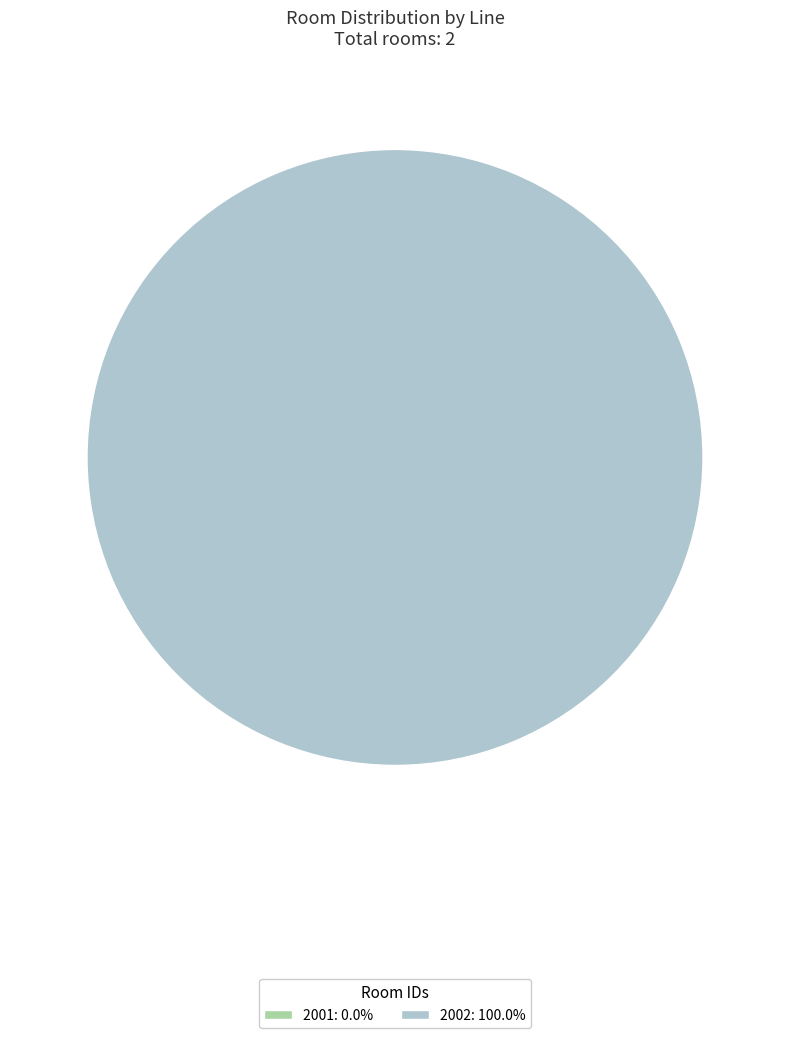

True or false: 2001 accounts for 0% of the total.

True